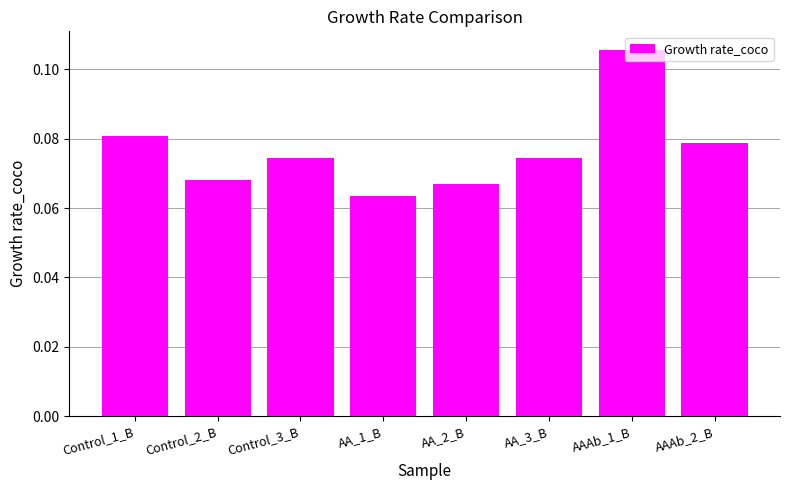

How many bars are there in total?

8